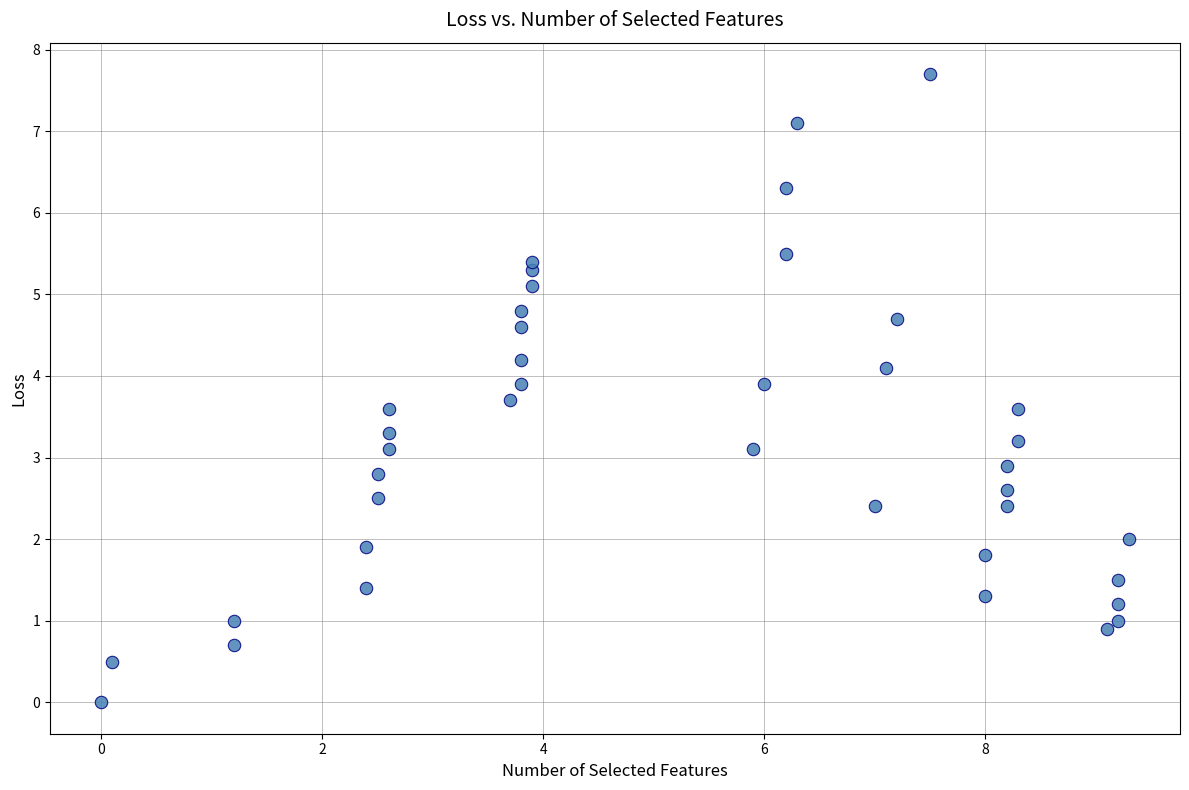

What is the range of X values (max minus min)?

9.3